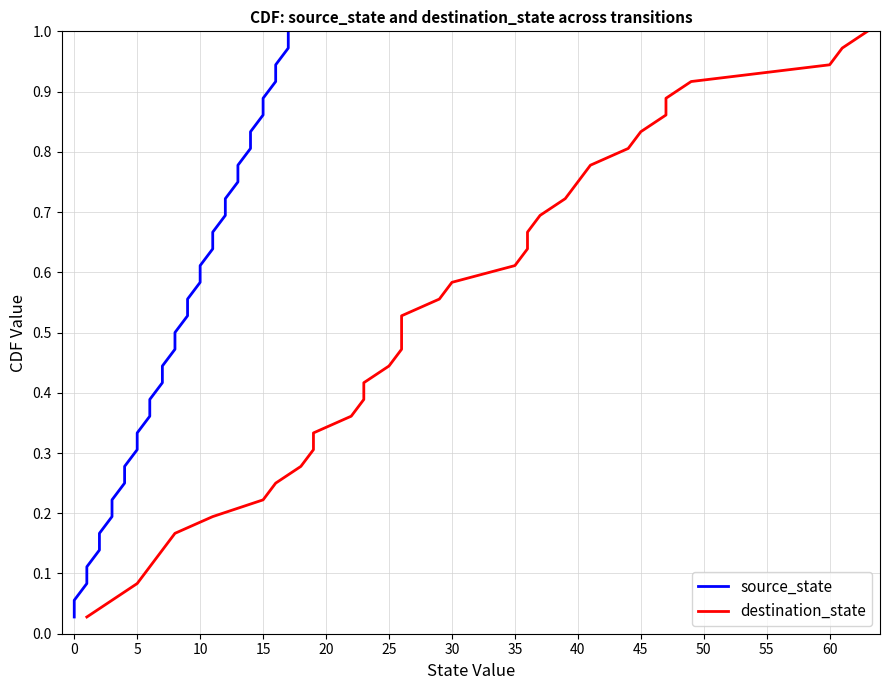

True or false: destination_state and source_state intersect in this chart.

False